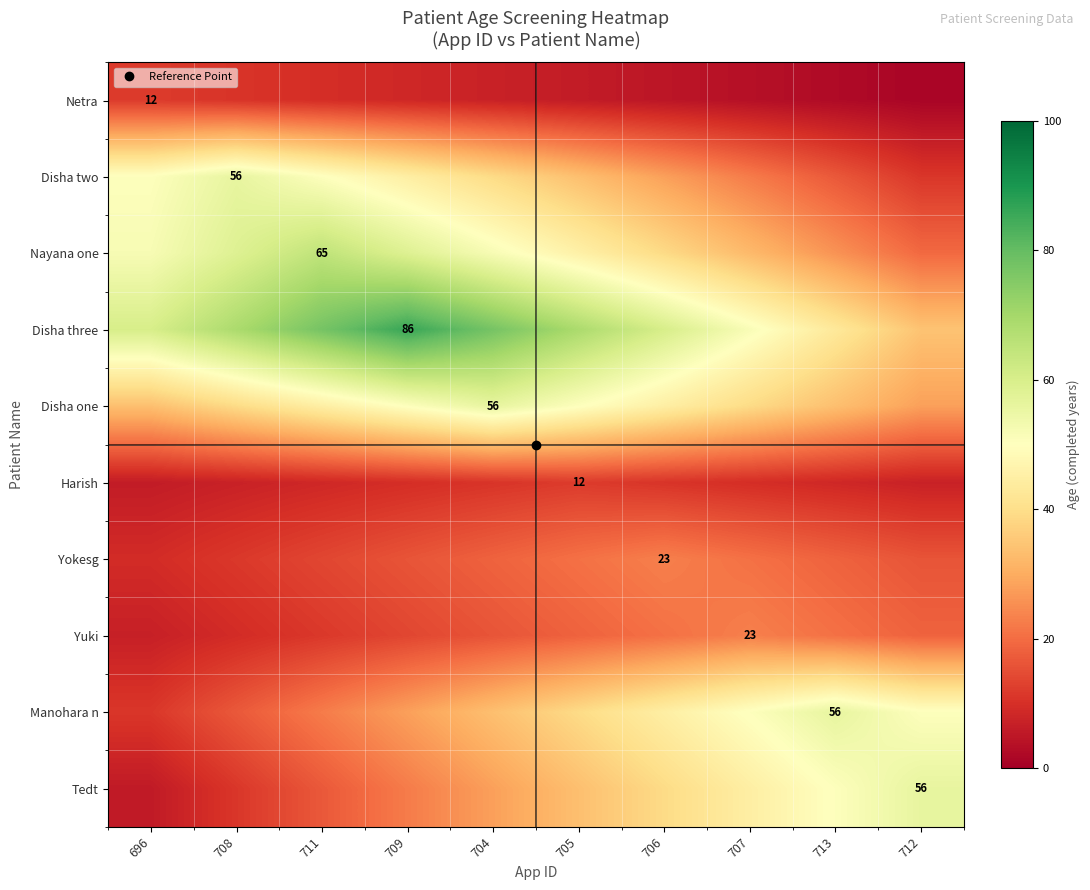

What value does the Nayana one series have at 713?

26.0